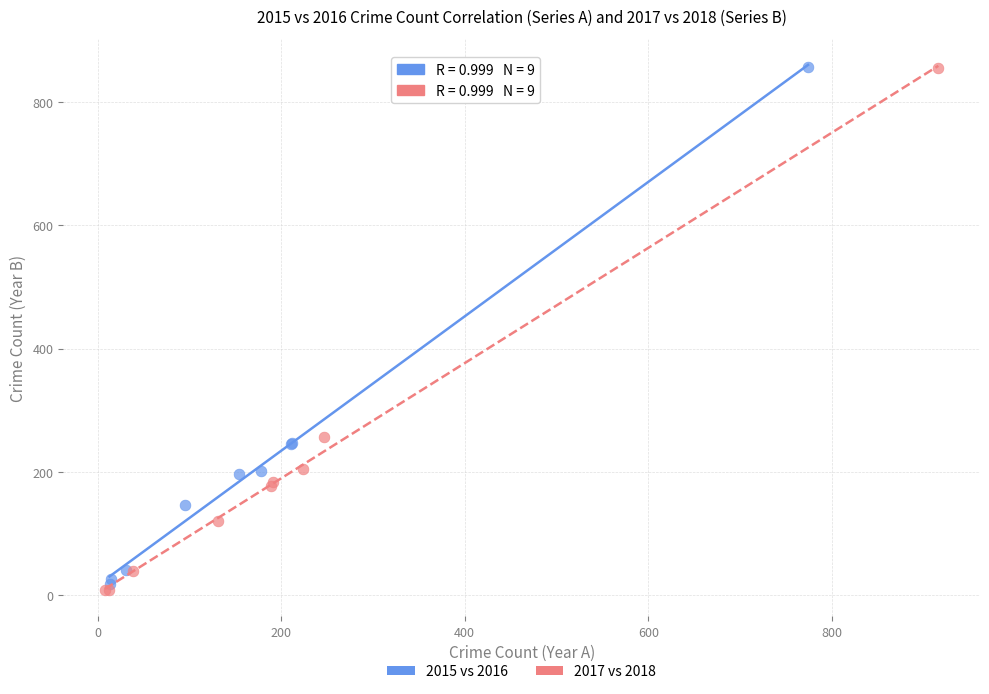

Which series has the widest spread of Y values?

2017 vs 2018